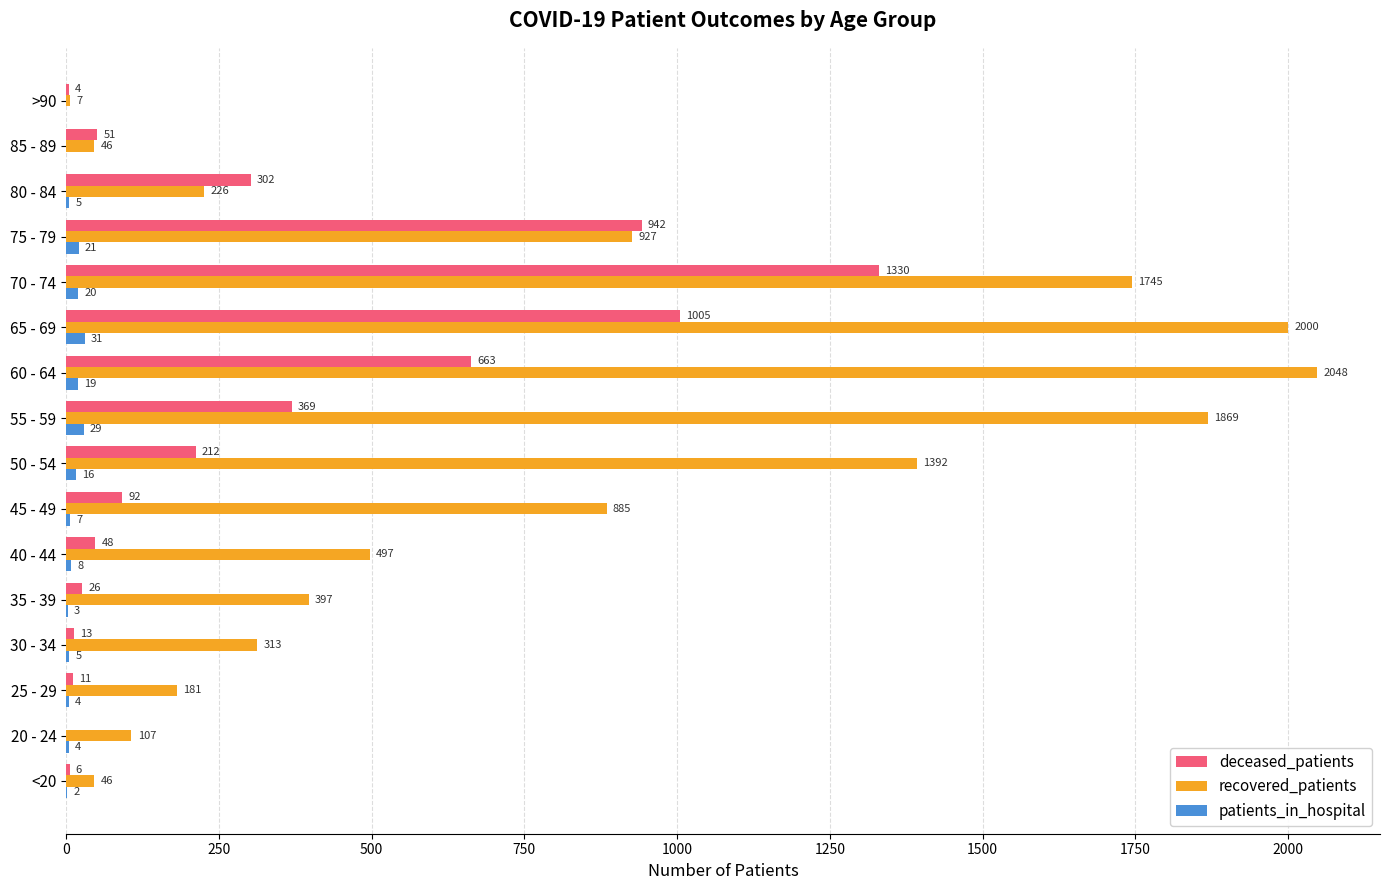

How many categories are shown in the chart?

16